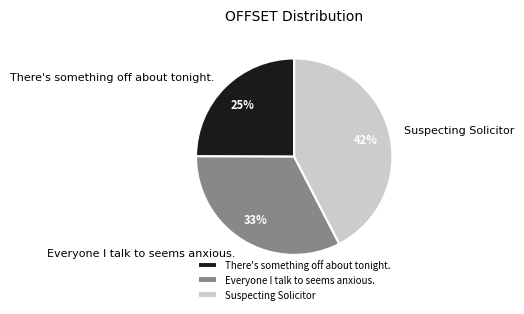

Does any single category account for the majority?

No